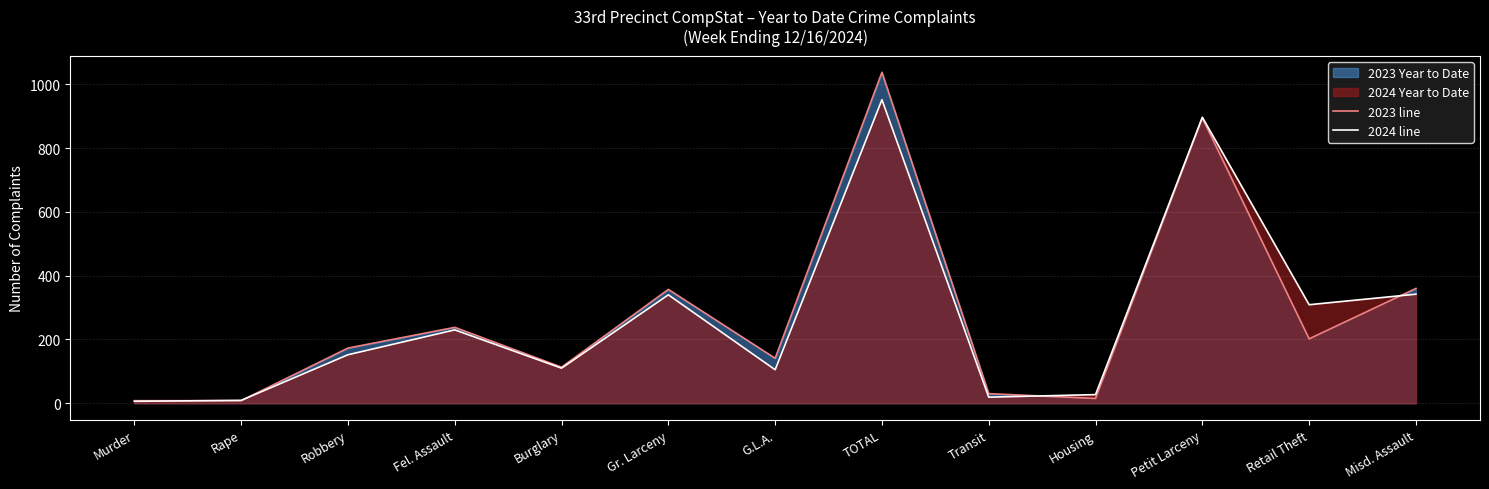

Which has a higher value, Rape or Misd. Assault?

Misd. Assault